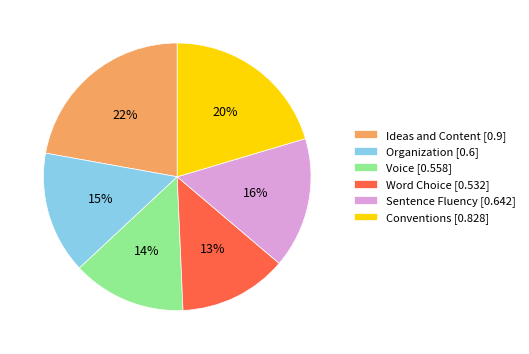

To the nearest percent, what percentage of the pie is Voice?

14%